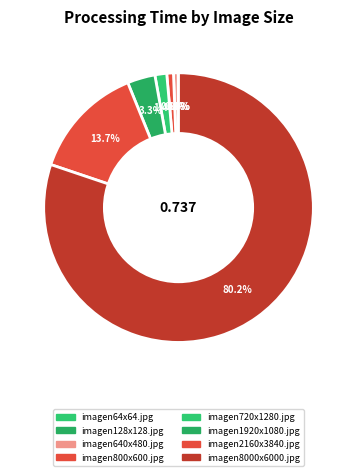

To the nearest percent, what portion does imagen720x1280.jpg represent?

1%